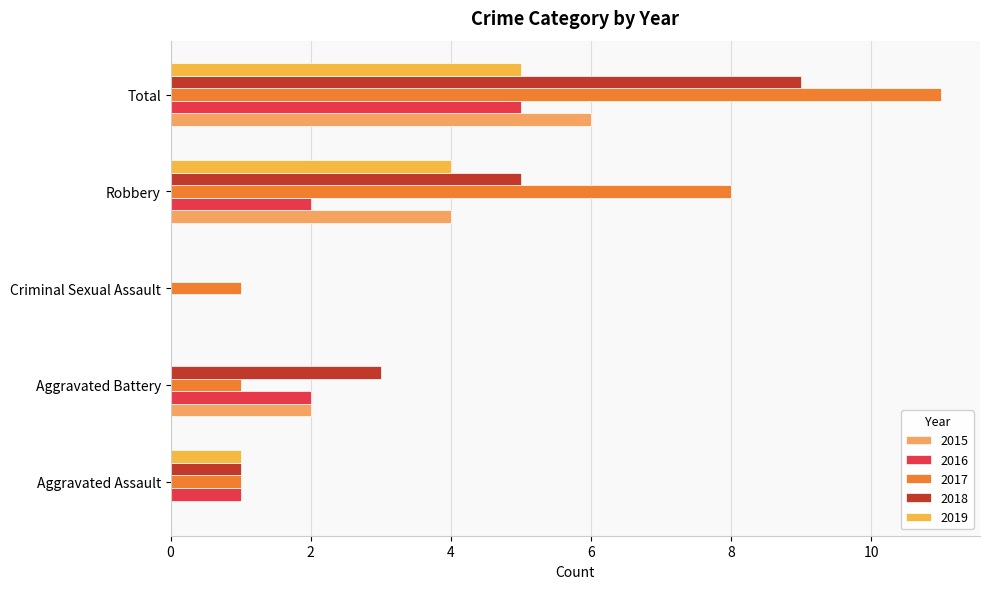

How many data points does each series have?

5